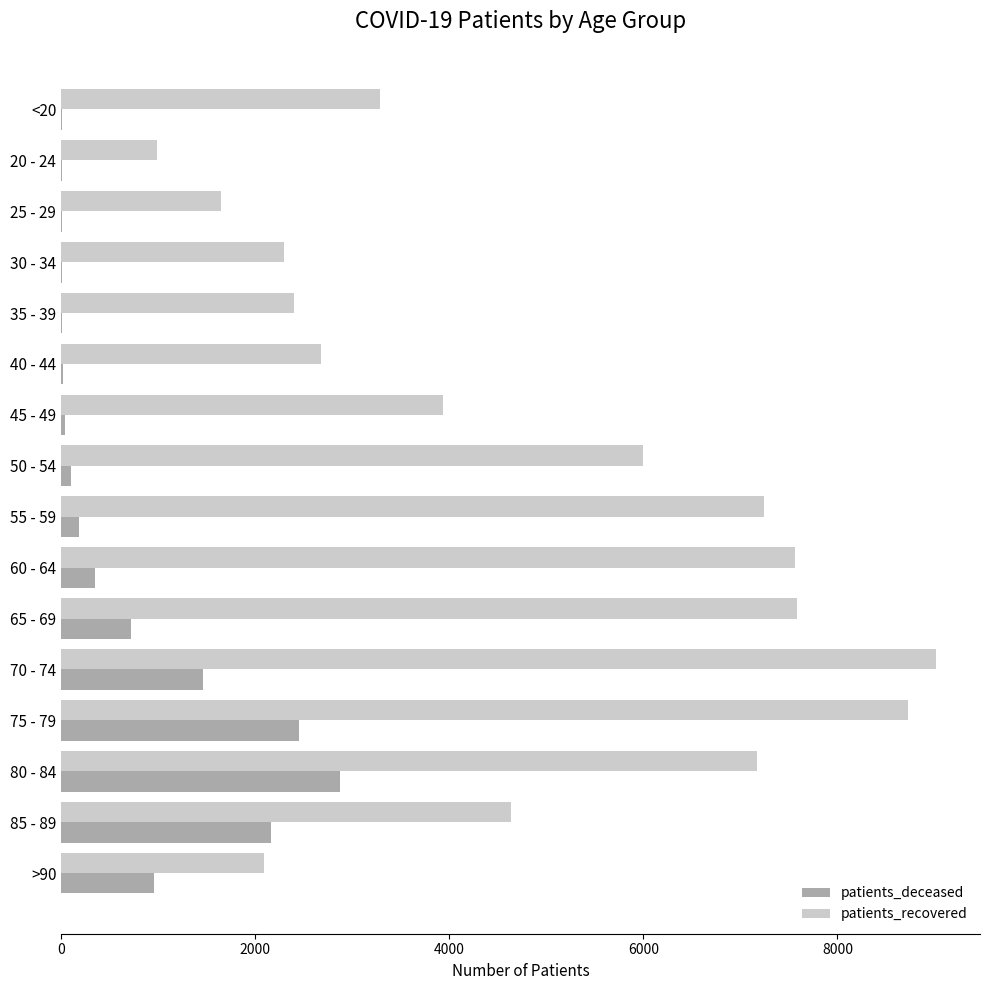

At which label does patients_recovered reach its peak?

70 - 74